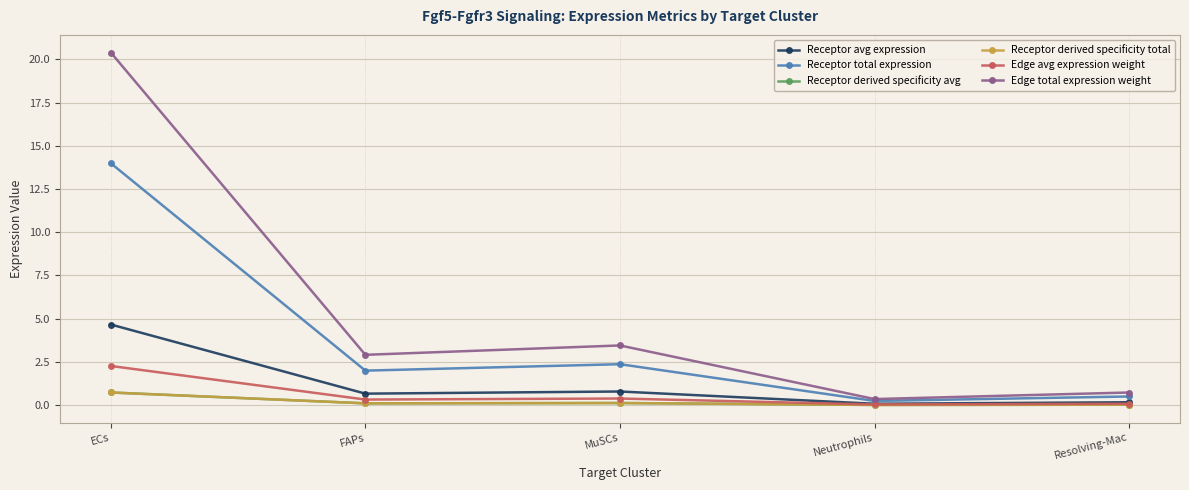

How many interior local peaks does the Receptor total expression series have?

1